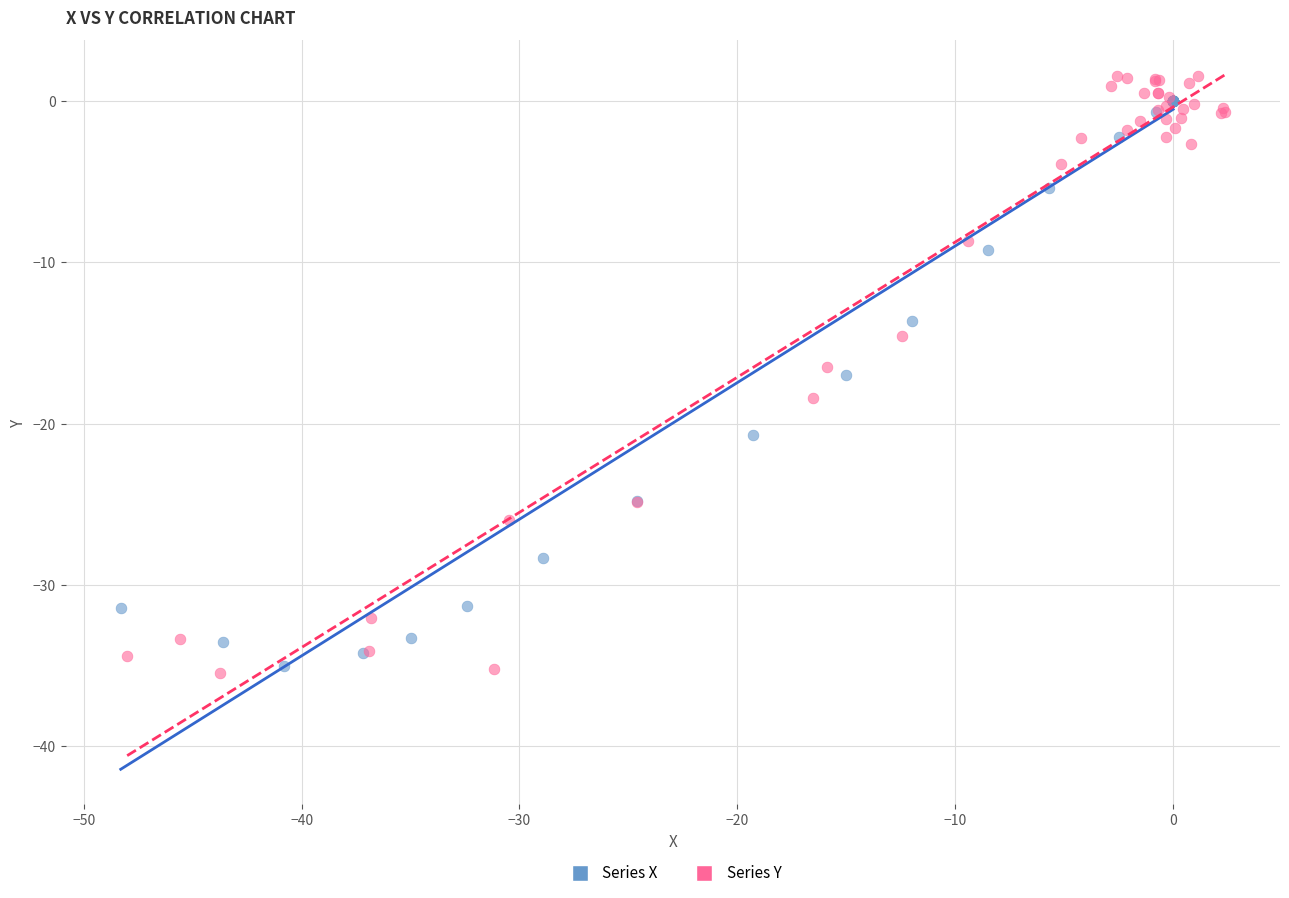

What are all the series names shown in the legend?

Series X, Series Y